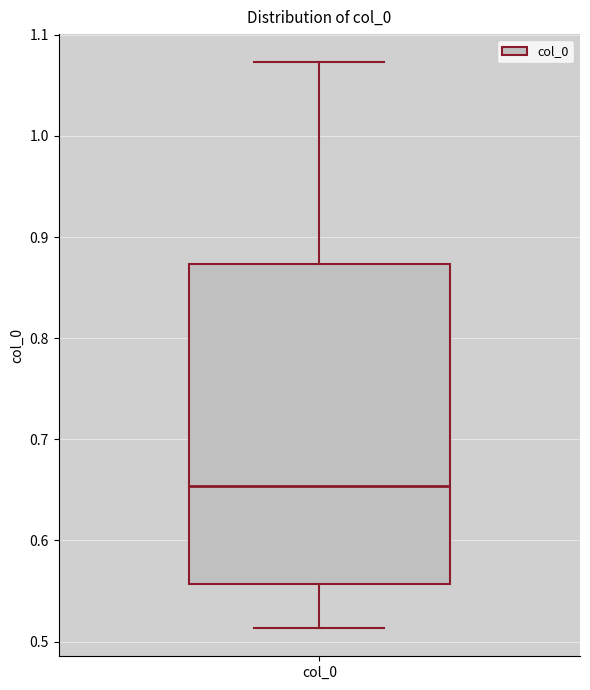

Read this box plot against the y-axis: the position of the median line, the range covered by the box, and the ends of both whiskers. The values are not printed on the chart, so give them approximately, as read against the axis.

median 0.65, box 0.56 to 0.87, whiskers 0.51 to 1.07